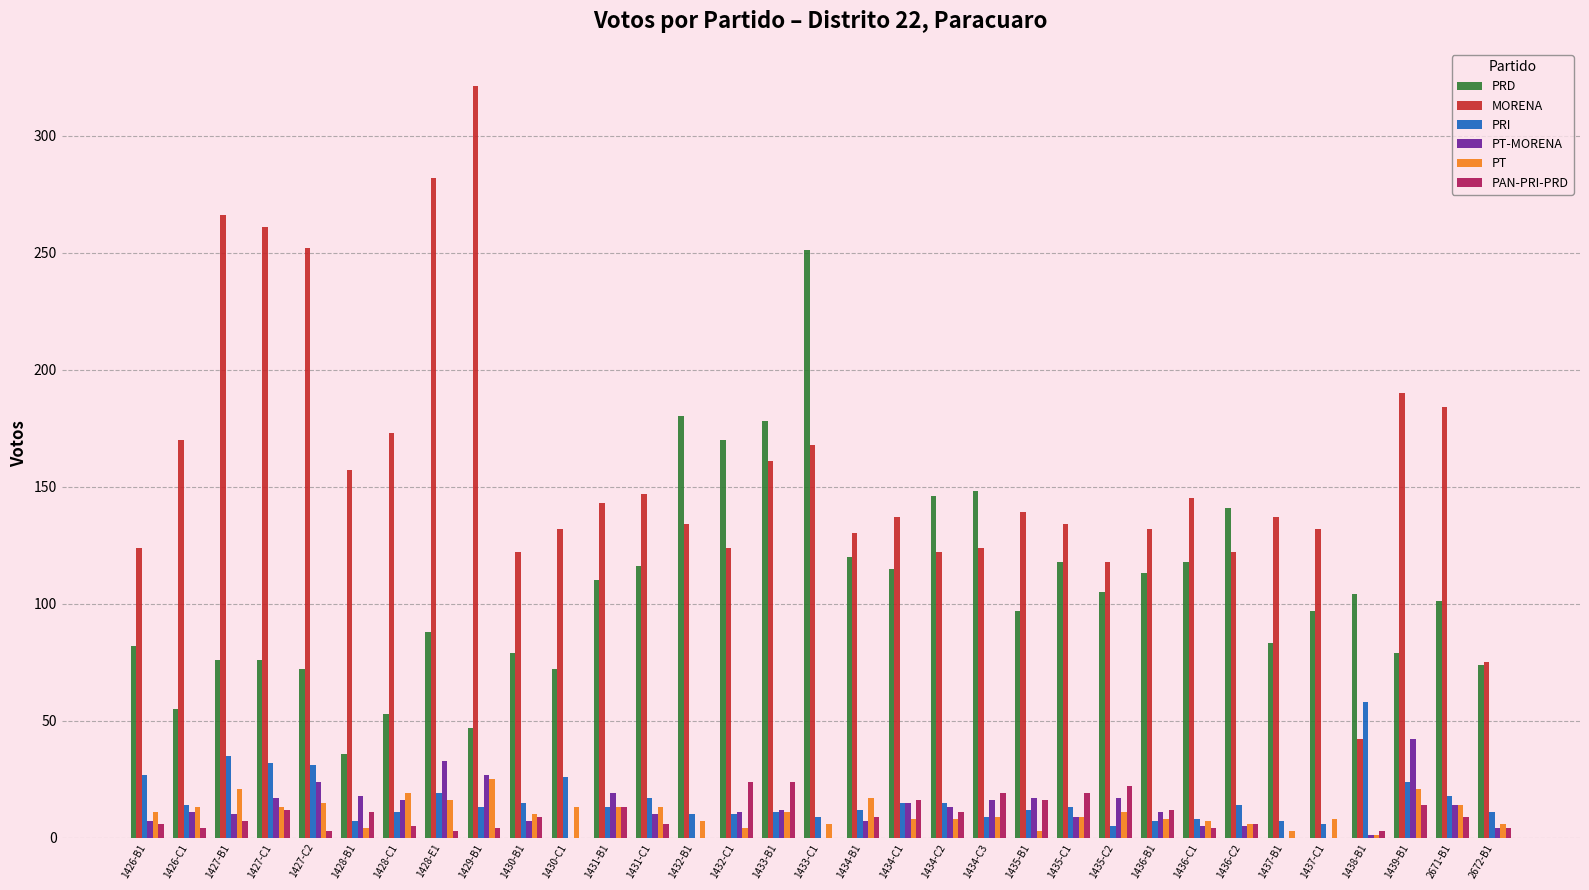

Which series has the largest total across all categories?

MORENA